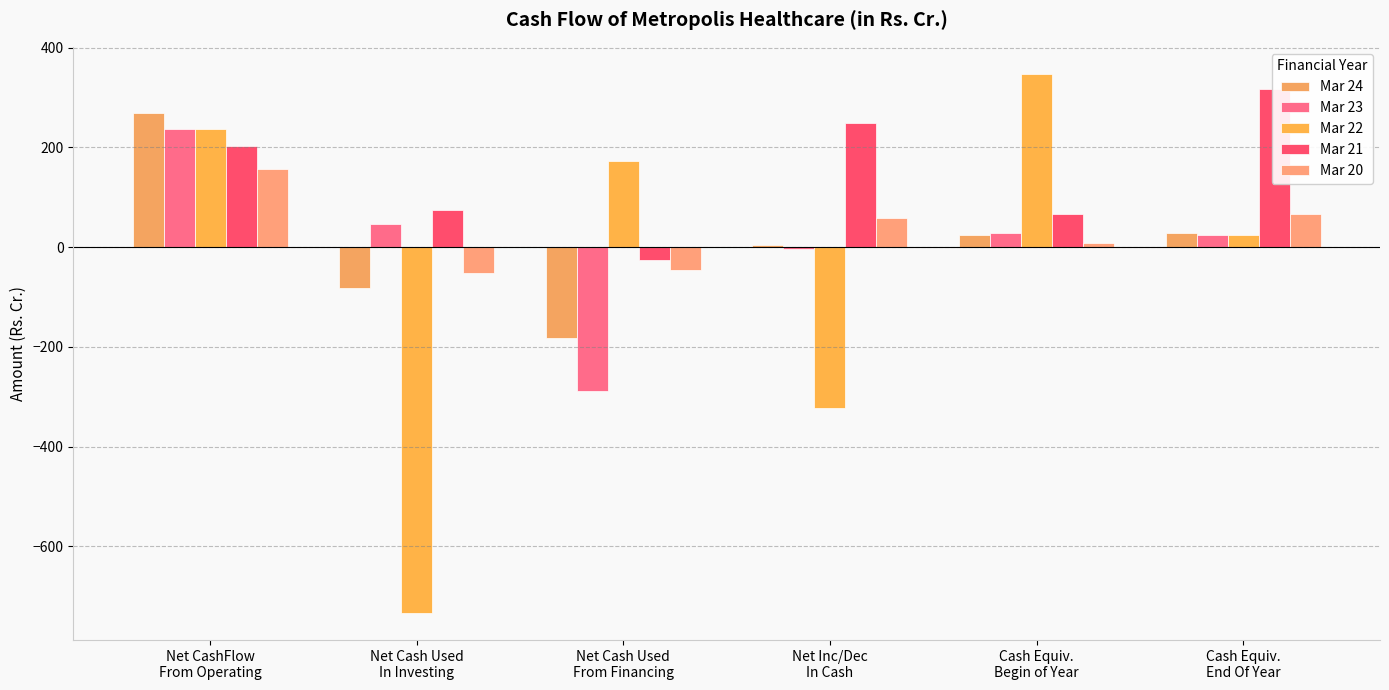

What is the greatest value displayed?

347.7